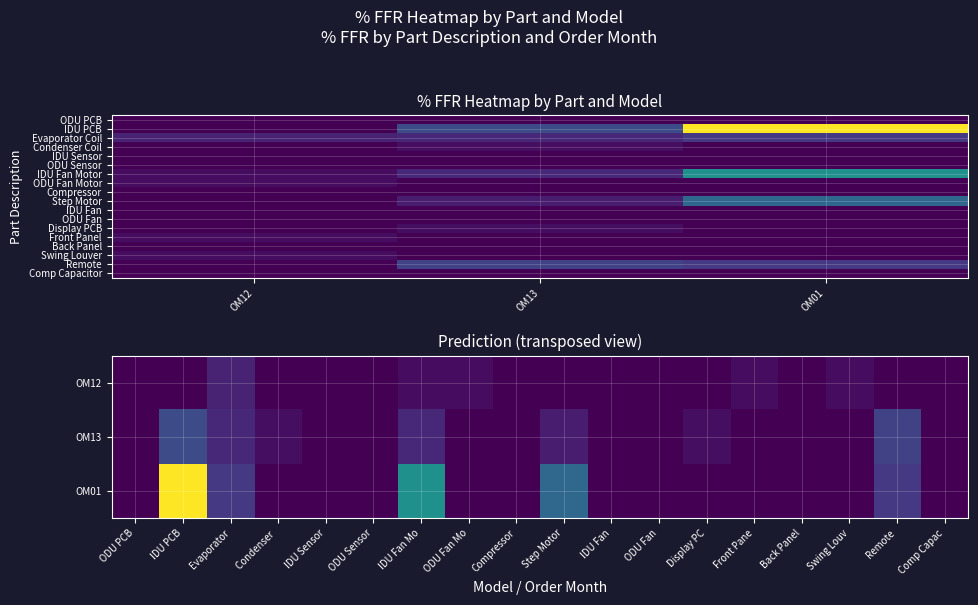

The value of Display PCB at OM01 is 0.0. True or false?

True